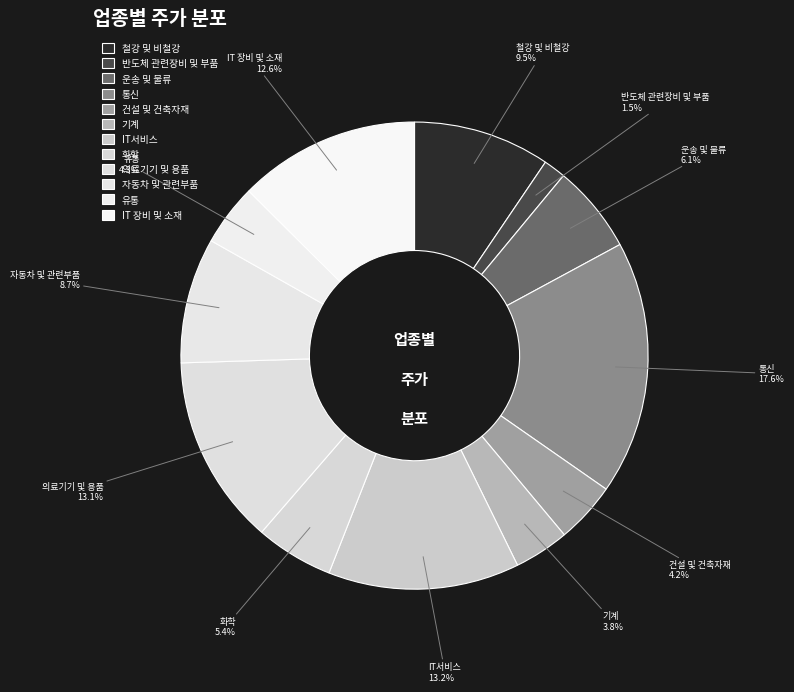

What is the total percentage of 운송 및 물류 and 자동차 및 관련부품?

14.8%